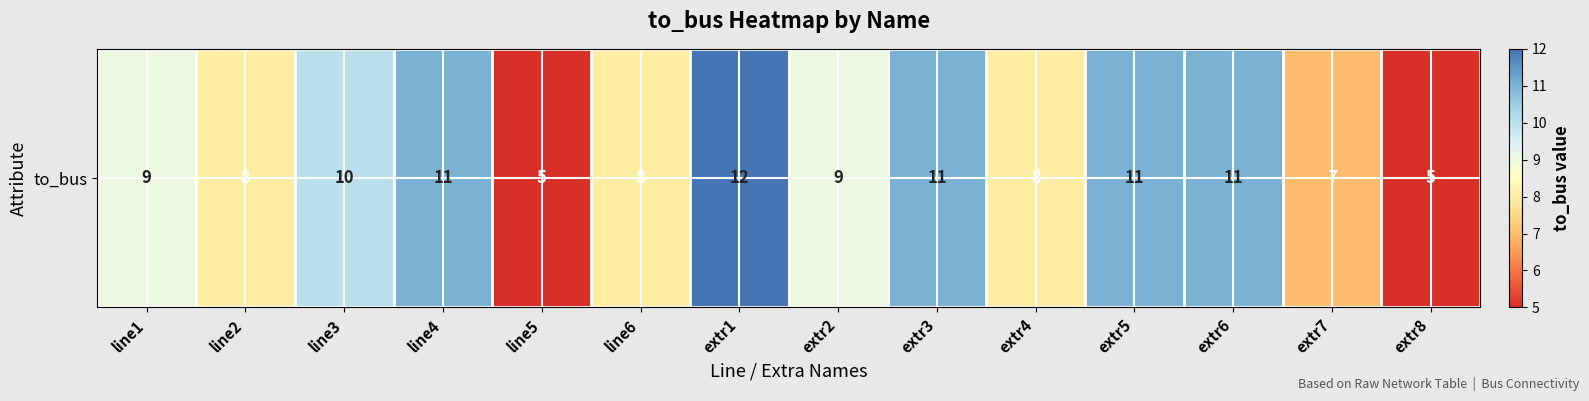

What is the change in value from line5 to extr2?

+4